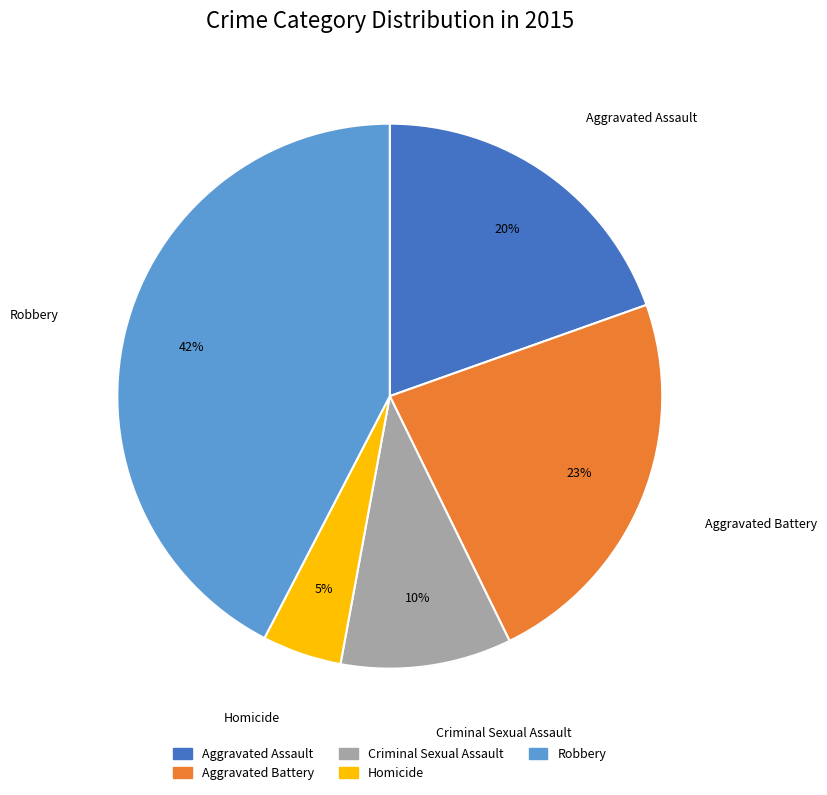

Does Criminal Sexual Assault account for over 50% of the chart?

No